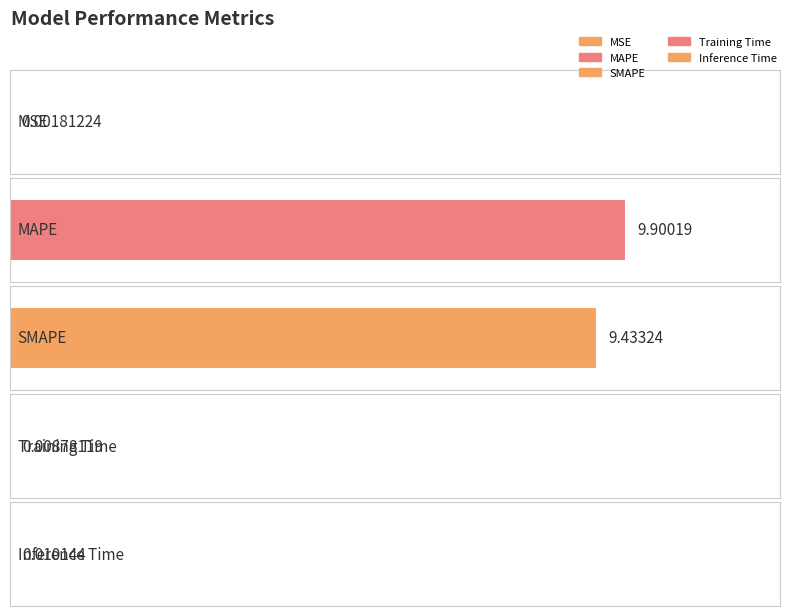

Reading left to right, transcribe all the data shown in this chart.

0.0	9.9	9.4	0.0	0.0